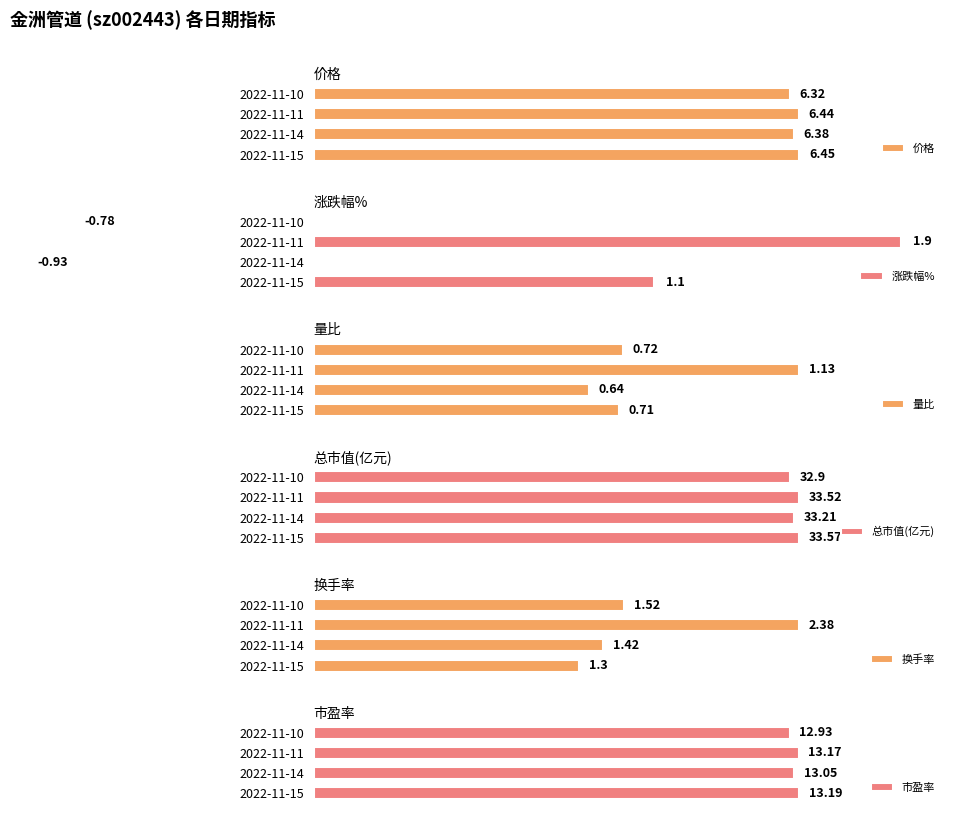

What is the minimum value shown in the chart?

-0.9